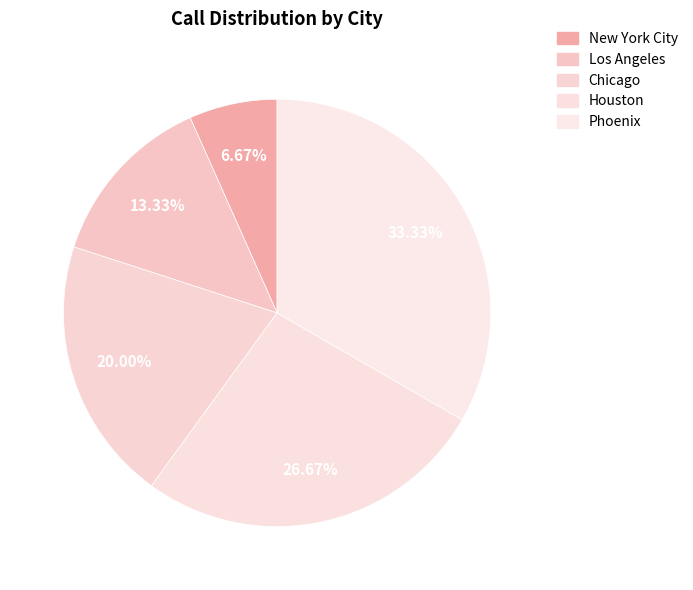

To the nearest percent, what percentage of the pie is Chicago?

20%